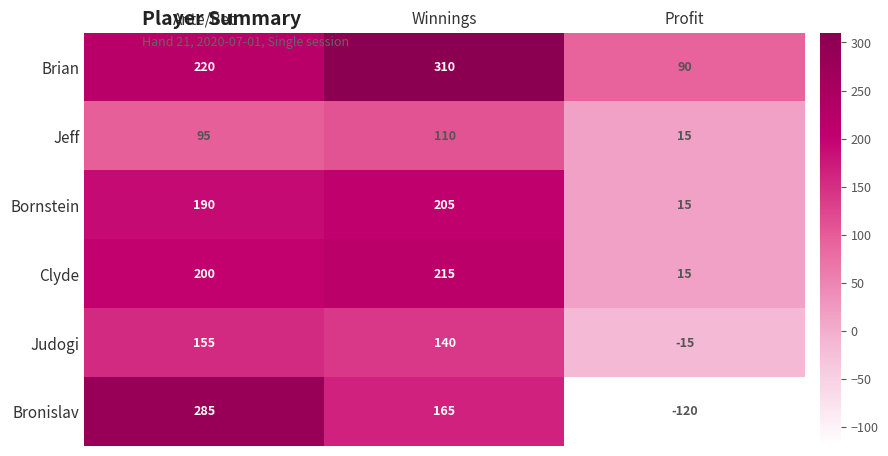

What is the average value of the Bronislav series?

110